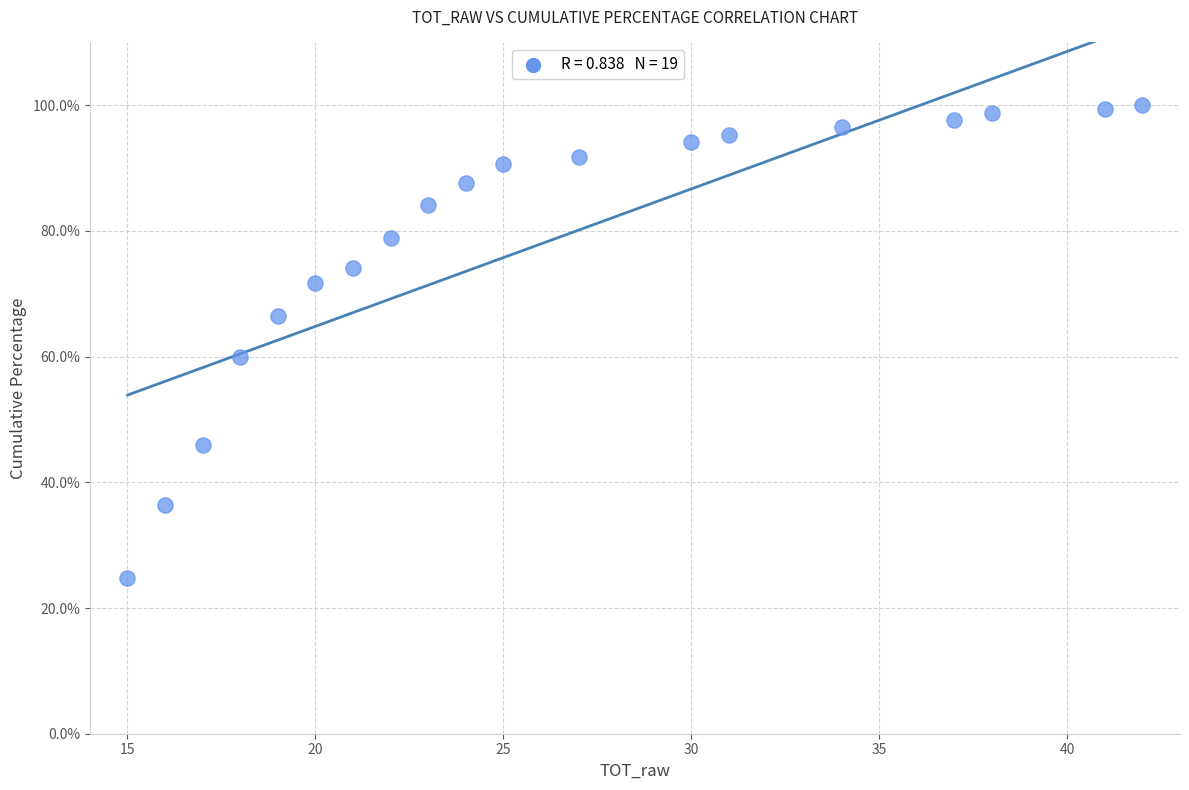

What is the range of X values (max minus min)?

27.0